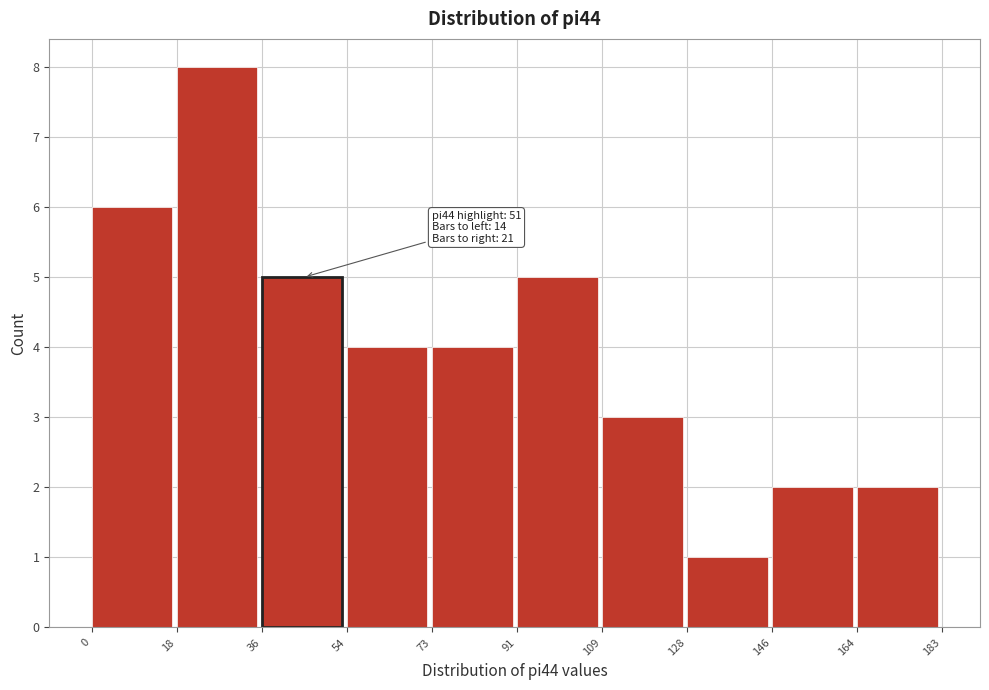

Over which range of the x-axis is the bar tallest?

18 to 36